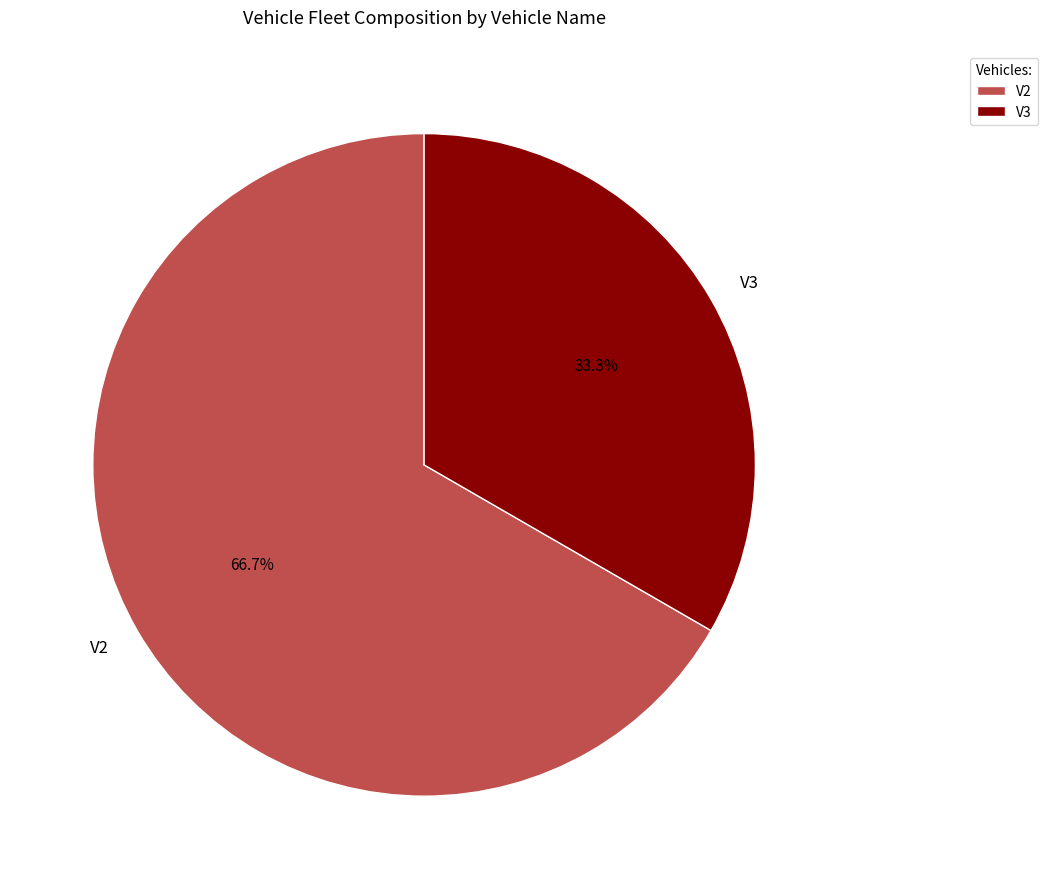

Is it true that V2 is 67% of the pie?

True